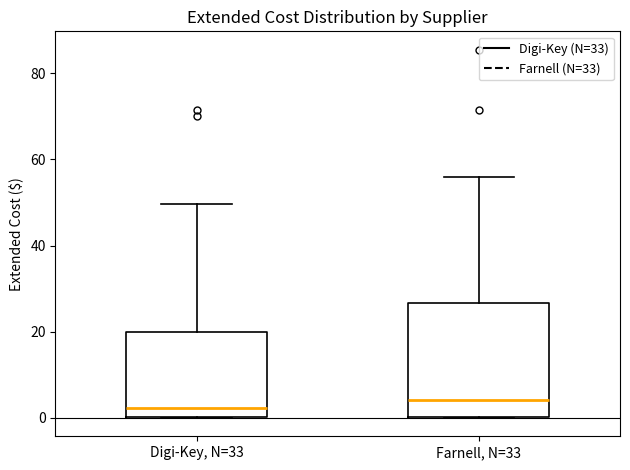

Which box is the tallest, from its lower edge to its upper edge?

Farnell, N=33